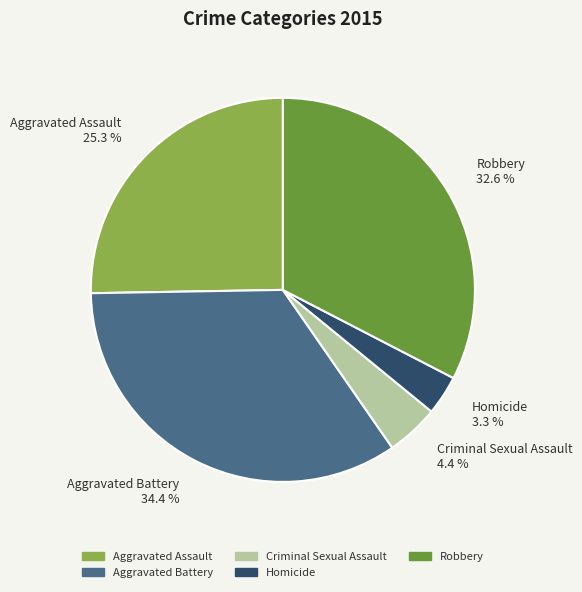

To the nearest percent, what is the combined percentage of Criminal Sexual Assault and Homicide?

8%